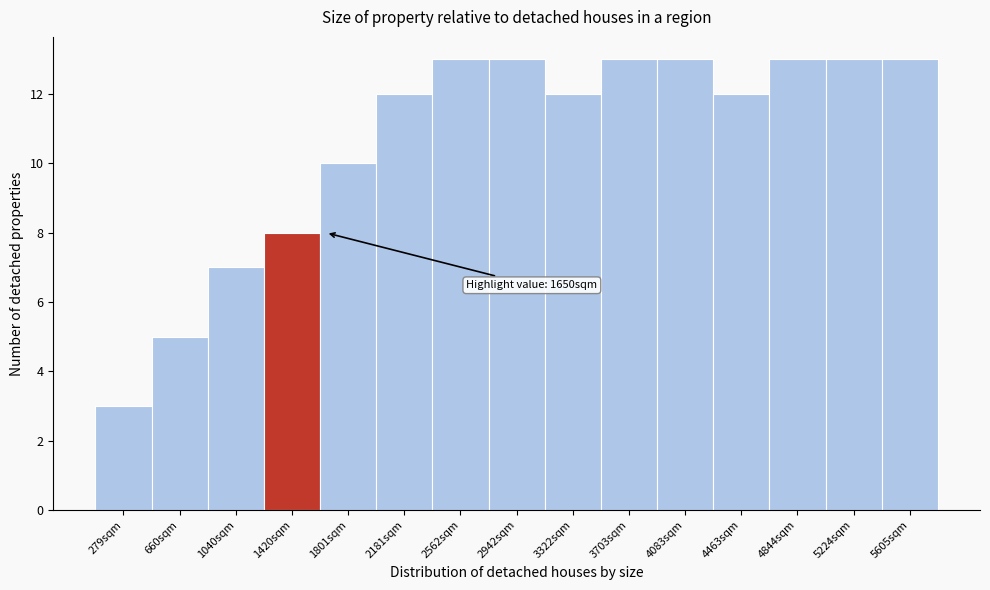

Reading left to right, what are all the values shown in this chart?

279sqm=3	660sqm=5	1040sqm=7	1420sqm=8	1801sqm=10	2181sqm=12	2562sqm=13	2942sqm=13	3322sqm=12	3703sqm=13	4083sqm=13	4463sqm=12	4844sqm=13	5224sqm=13	5605sqm=13